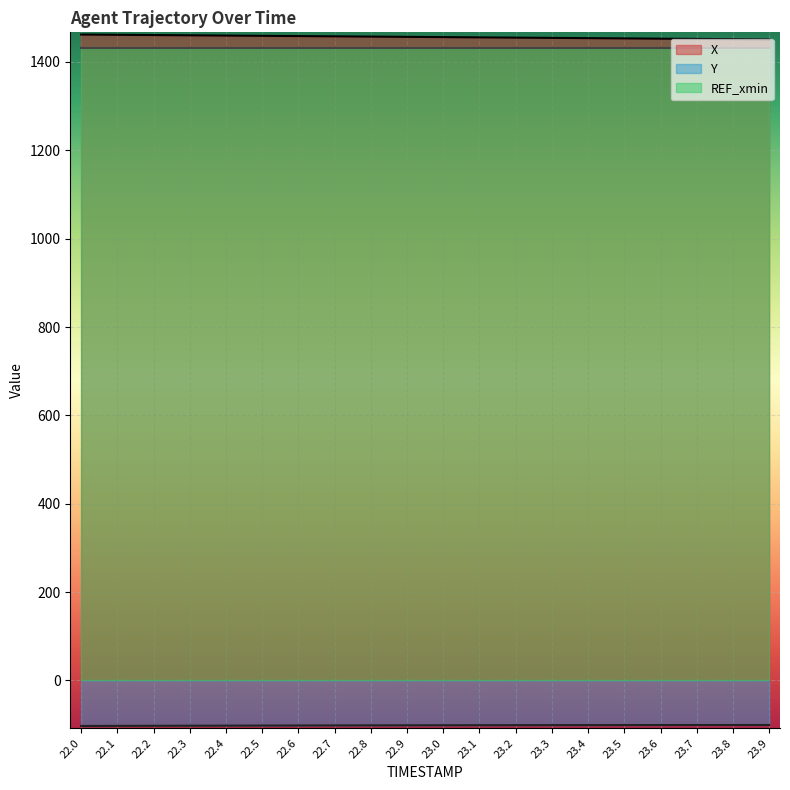

True or false: Y has more than 0 points higher than both neighbors.

False